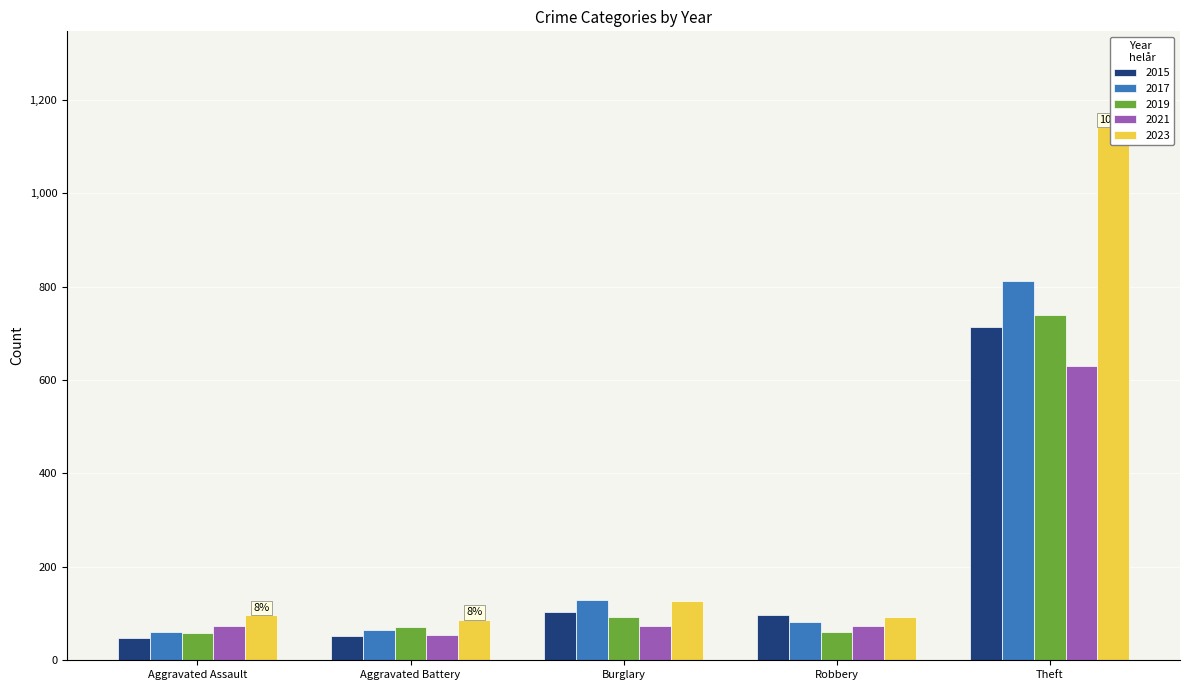

Rank the categories by 2019 value from lowest to highest.

Aggravated Assault, Robbery, Aggravated Battery, Burglary, Theft